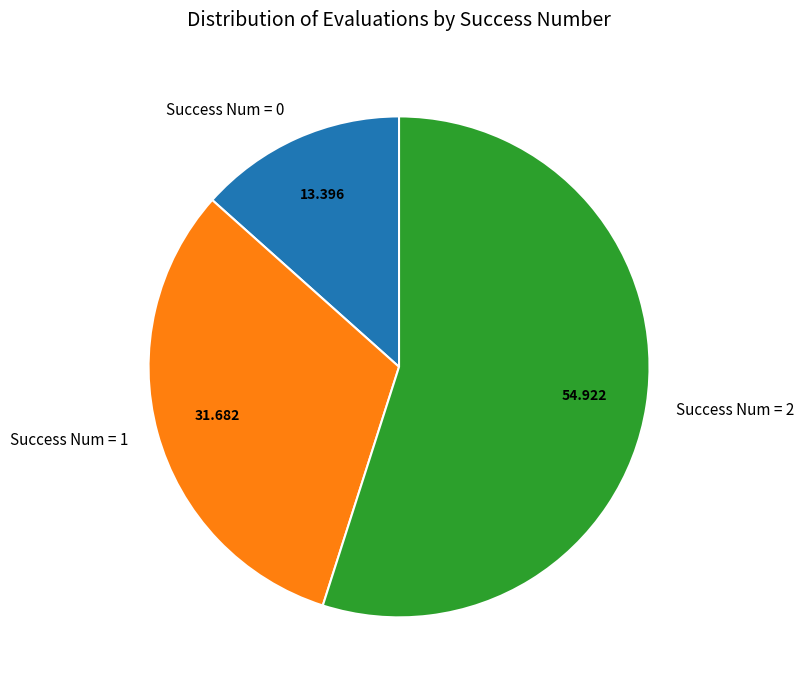

Which category has the biggest portion of the pie?

Success Num = 2